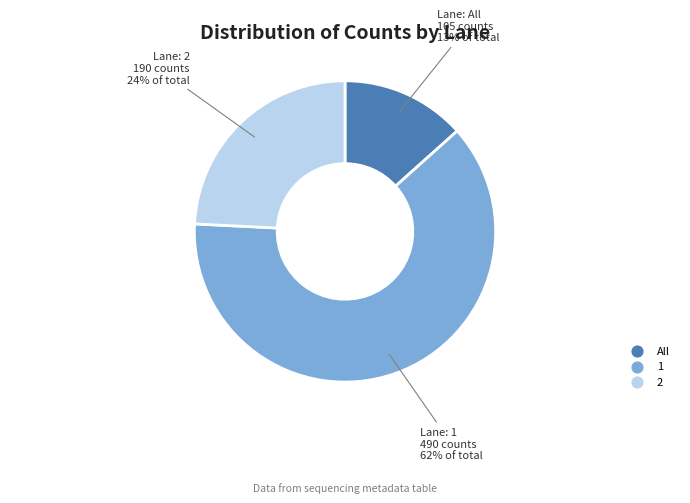

To the nearest percent, what is the difference between the largest and smallest slice percentages?

49%